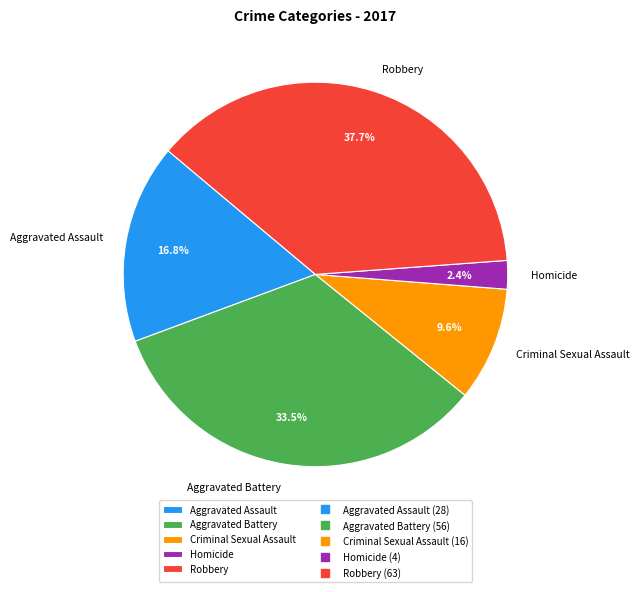

To the nearest percent, what is the difference between the Homicide and Aggravated Battery slice percentages?

31%